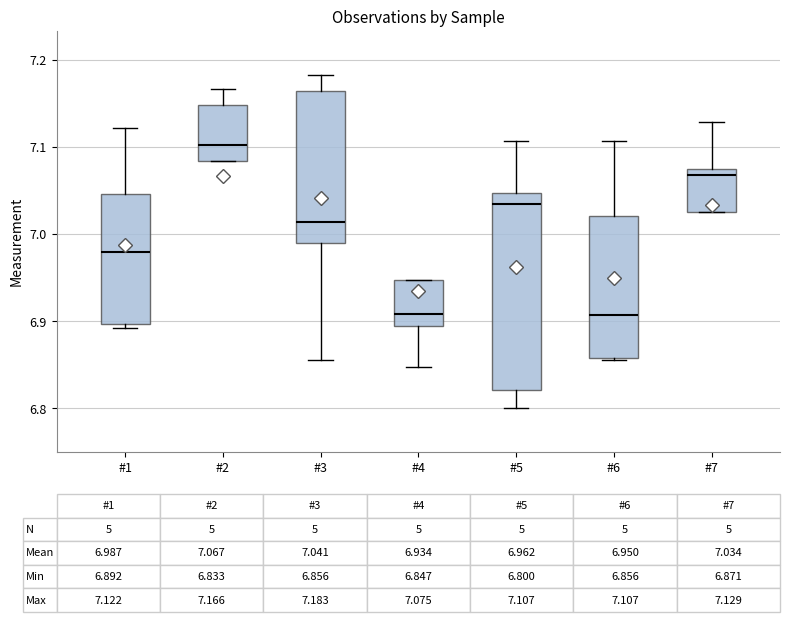

Which box's median line is the highest?

#2